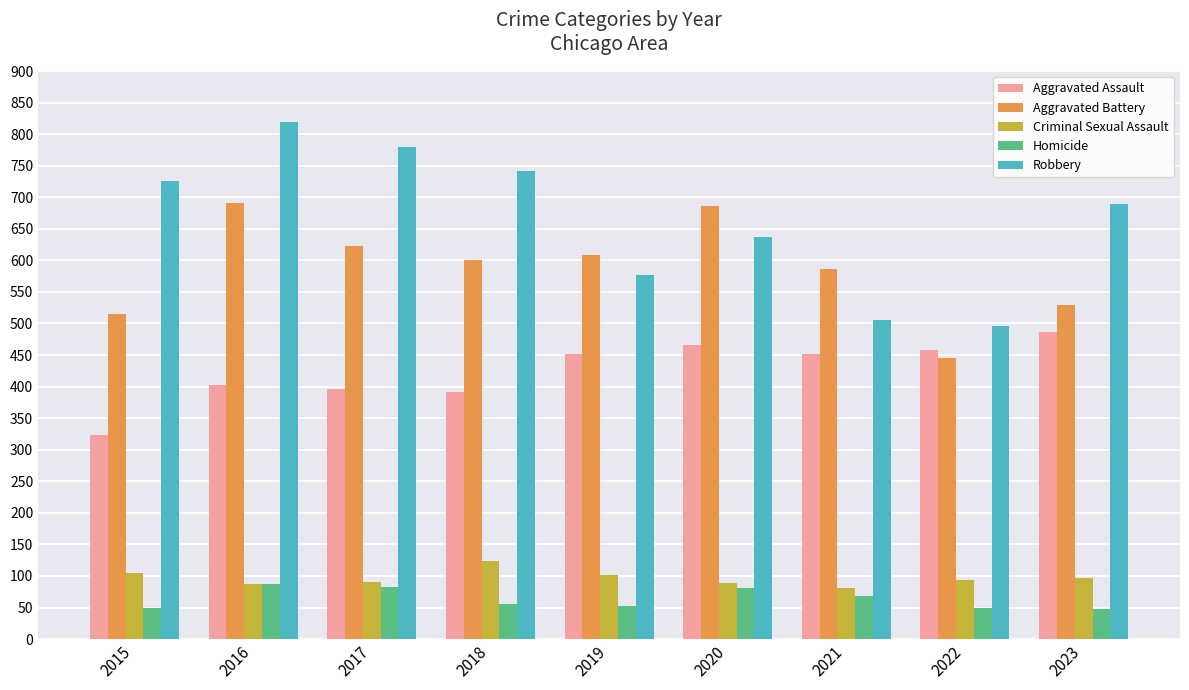

Between 2018 and 2022, which series saw the biggest shift?

Robbery